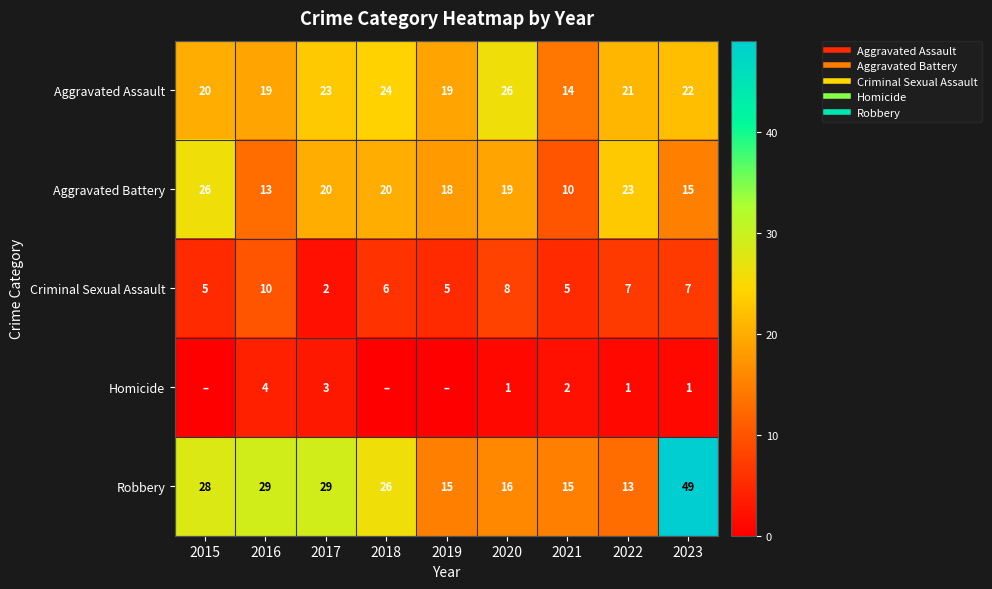

Is the value of Aggravated Assault at 2017 greater than the value of Criminal Sexual Assault at 2018?

Yes